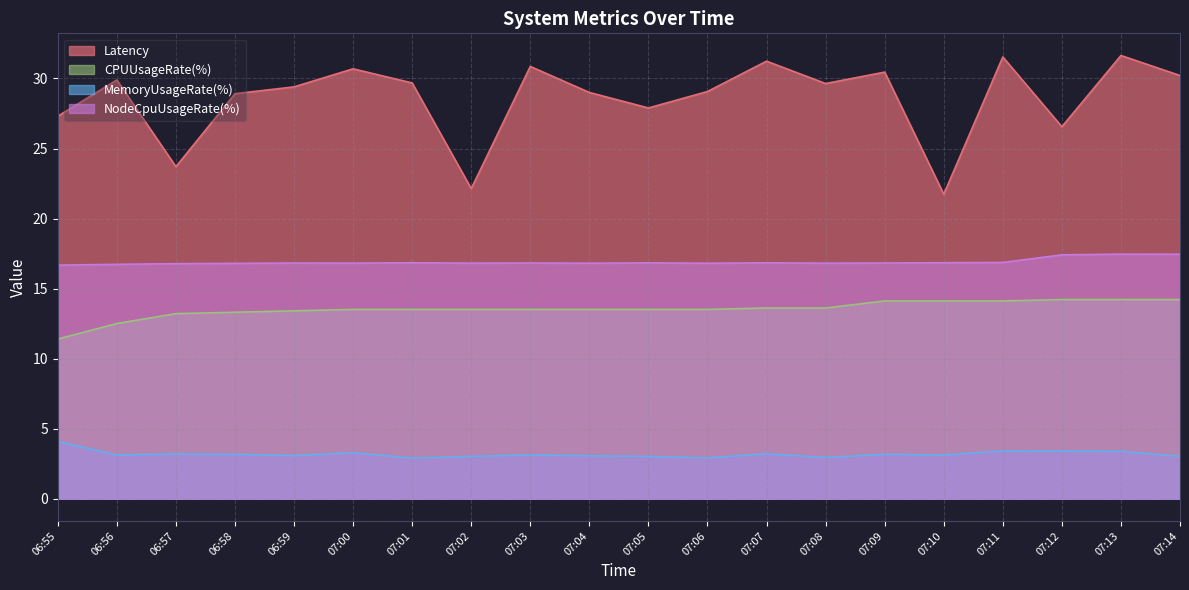

True or false: NodeCpuUsageRate(%) and CPUUsageRate(%) cross at least once.

False